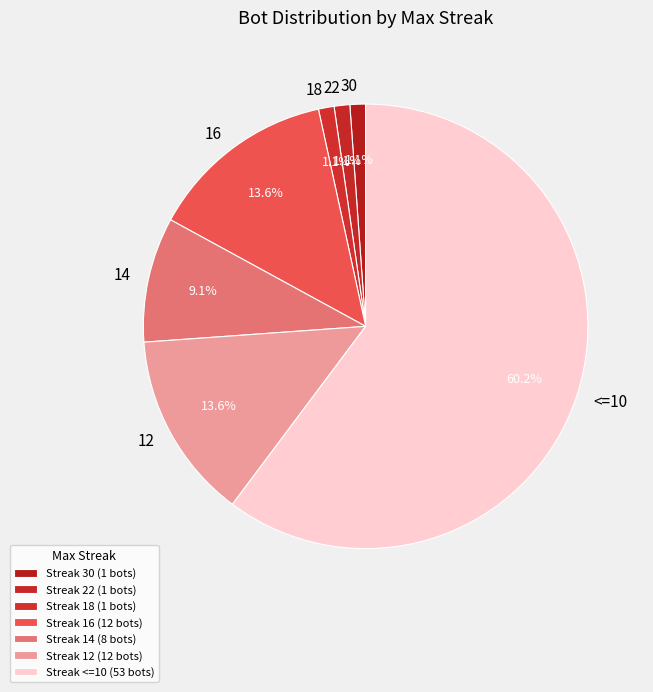

Count the number of slices in the pie.

7